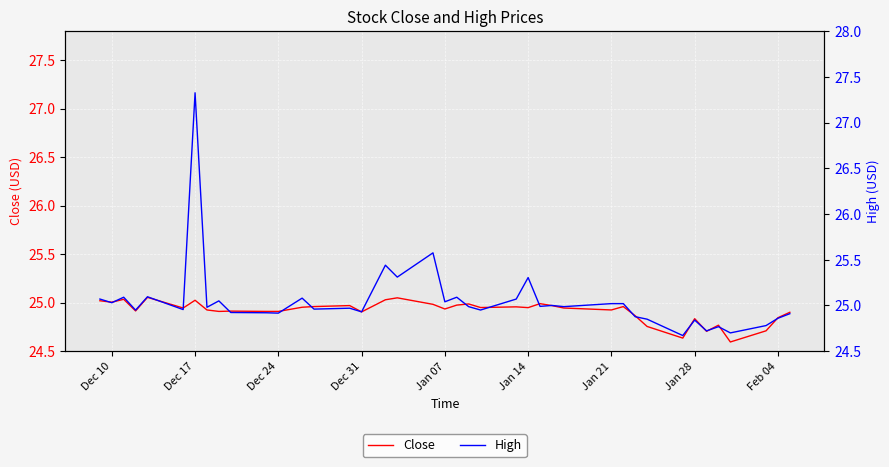

Reading right to left, transcribe all the data shown in this chart.

Close: 24.9	24.8	24.7	24.6	24.8	24.7	24.8	24.6	24.8	24.9	25.0	24.9	24.9	25.0	25.0	24.9	25.0	24.9	25.0	25.0	24.9	25.0	25.1	25.0	24.9	25.0	25.0	25.0	24.9	24.9	24.9	24.9	24.9	25.0	24.9	25.1	24.9	25.0	25.0	25.0
High: 24.9	24.9	24.8	24.7	24.8	24.7	24.8	24.7	24.9	24.9	25.0	25.0	25.0	25.0	25.0	25.3	25.1	24.9	25.0	25.1	25.0	25.6	25.3	25.4	24.9	25.0	25.0	25.1	24.9	24.9	24.9	25.1	25.0	27.3	25.0	25.1	24.9	25.1	25.0	25.1